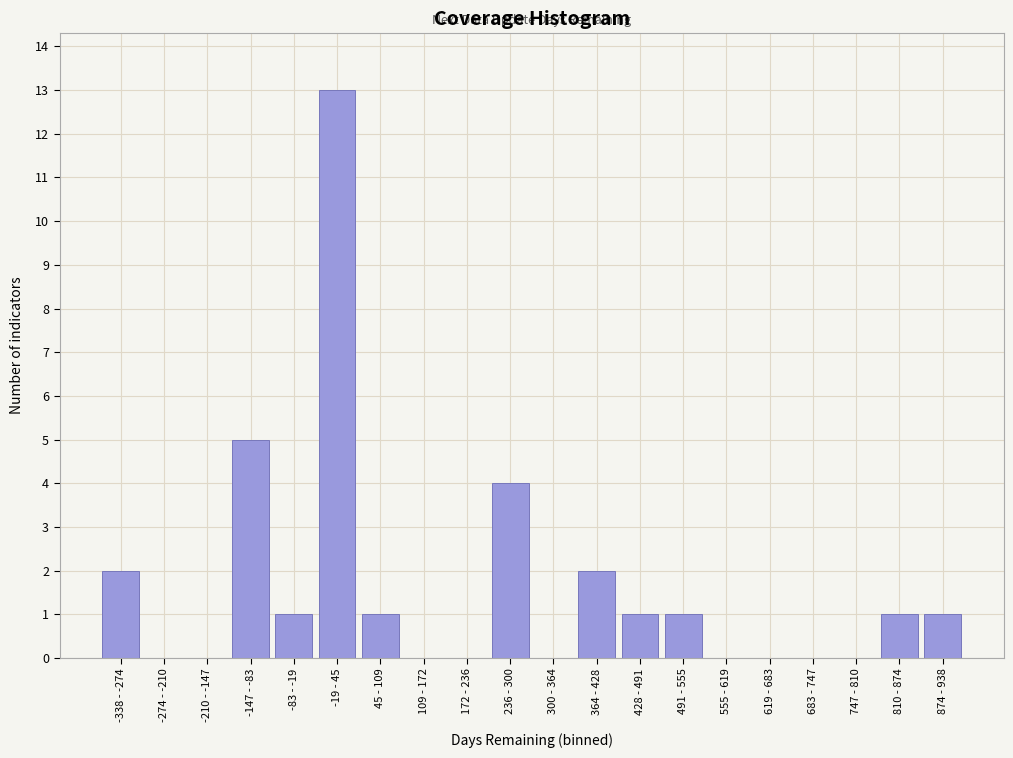

Reading left to right, list all the values displayed in this chart.

-338 - -274=2	-274 - -210=0	-210 - -147=0	-147 - -83=5	-83 - -19=1	-19 - 45=13	45 - 109=1	109 - 172=0	172 - 236=0	236 - 300=4	300 - 364=0	364 - 428=2	428 - 491=1	491 - 555=1	555 - 619=0	619 - 683=0	683 - 747=0	747 - 810=0	810 - 874=1	874 - 938=1